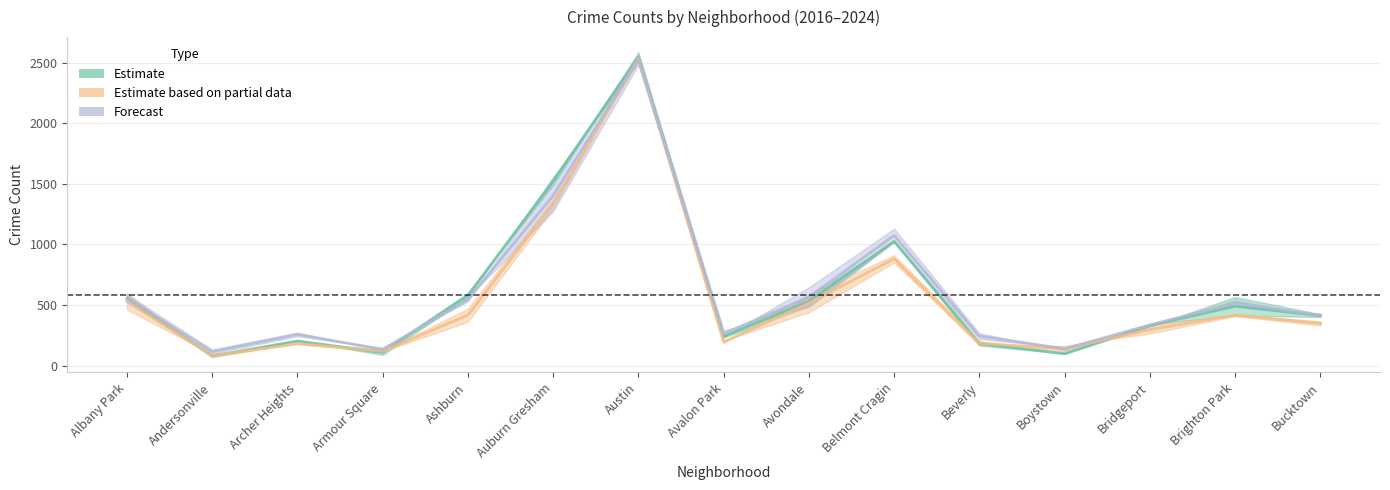

After their last crossing, which series has the higher values: 2018 or 2023?

2023